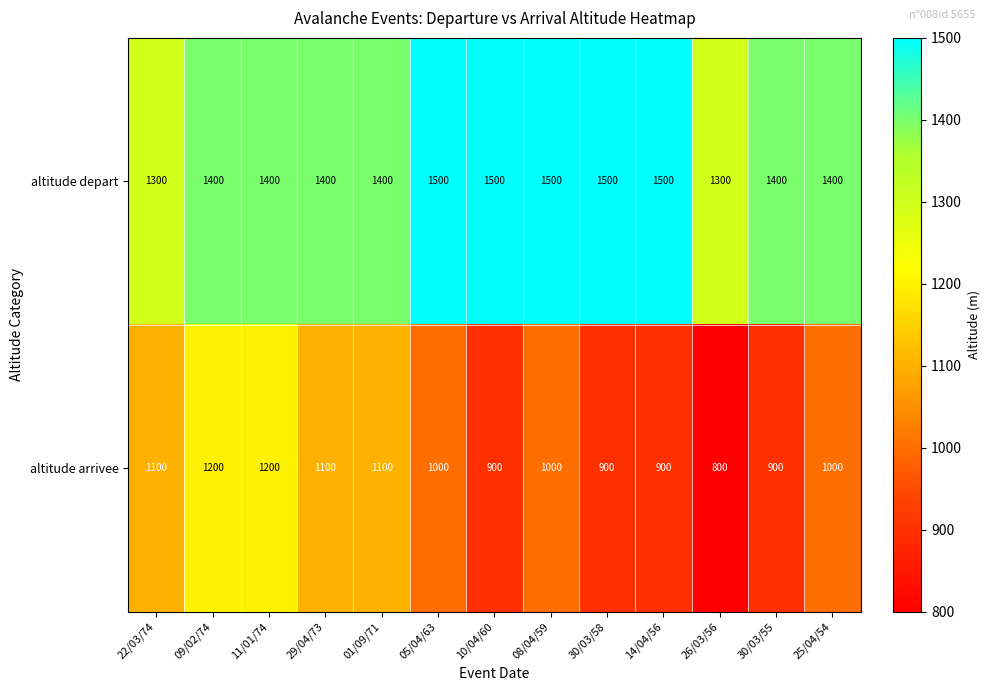

Where does the altitude arrivee series first go above 1000?

22/03/74